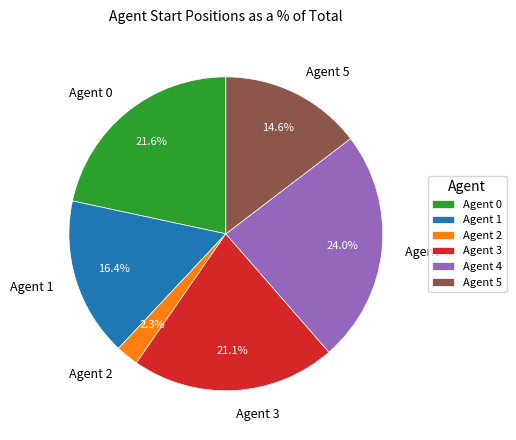

Is Agent 2 the majority of the pie?

No